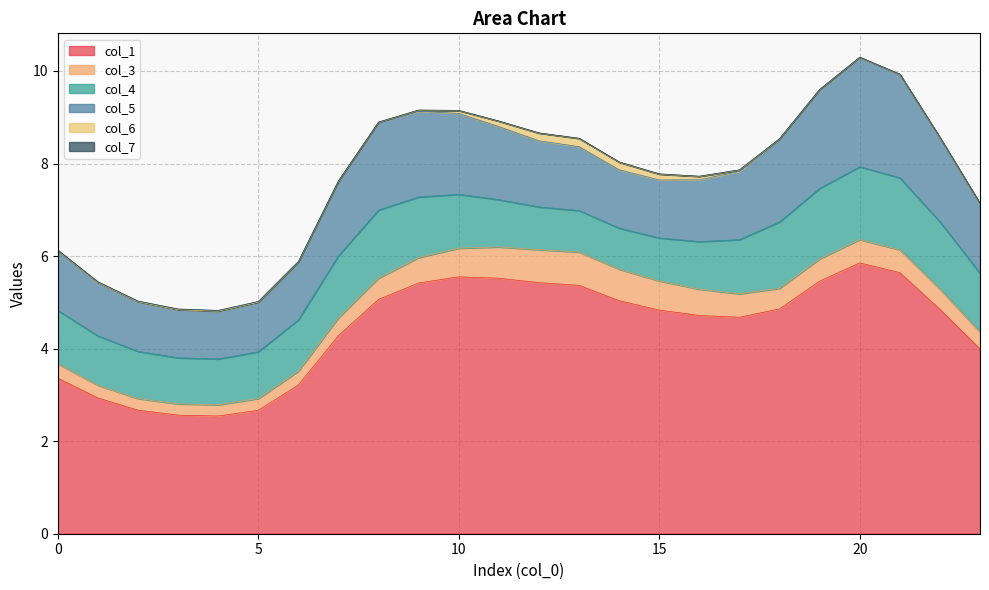

Between 9 and 21, which series saw the biggest shift?

col_5